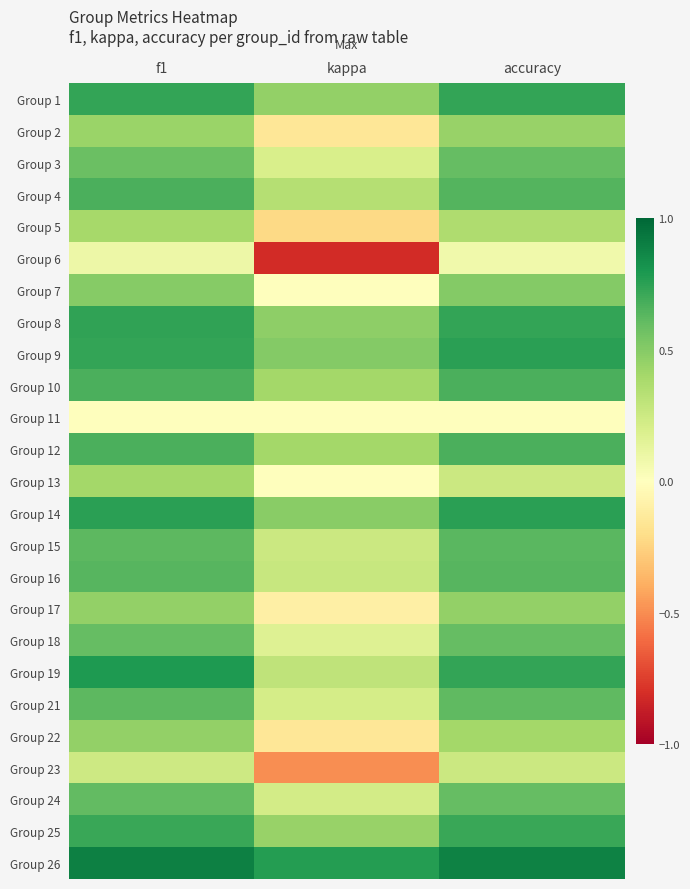

What is the total value across all series at kappa?

4.0